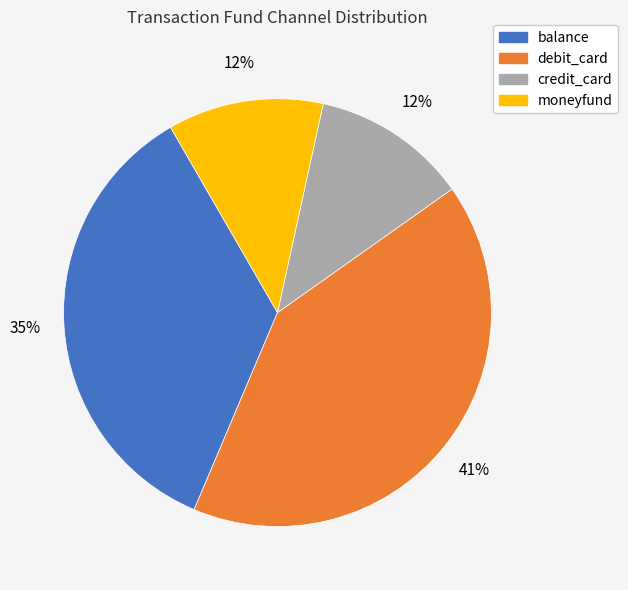

The moneyfund slice represents 1% of the pie. True or false?

False